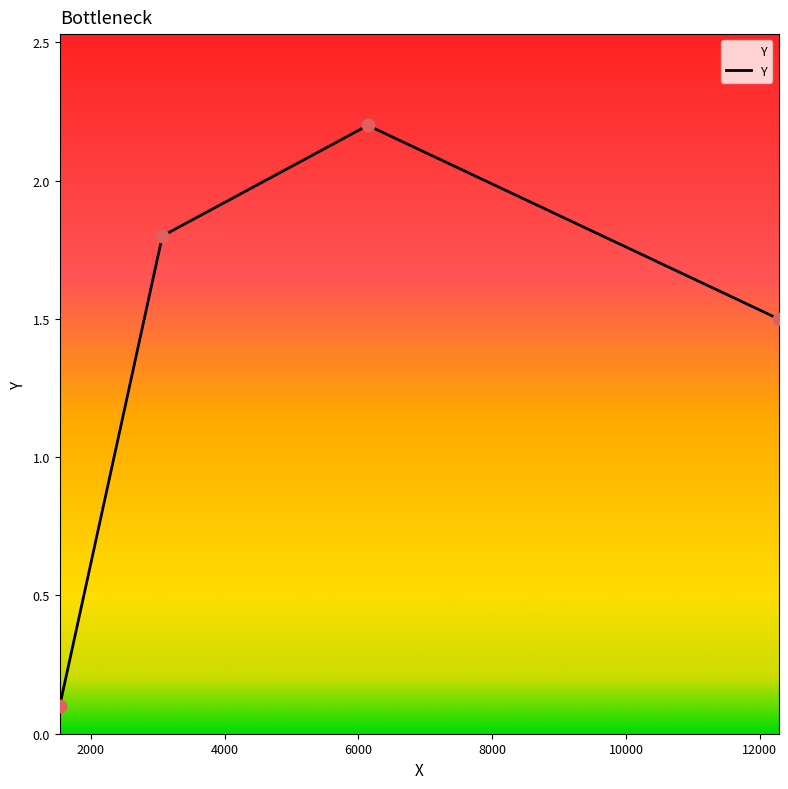

What is the difference between the maximum and minimum values?

2.1